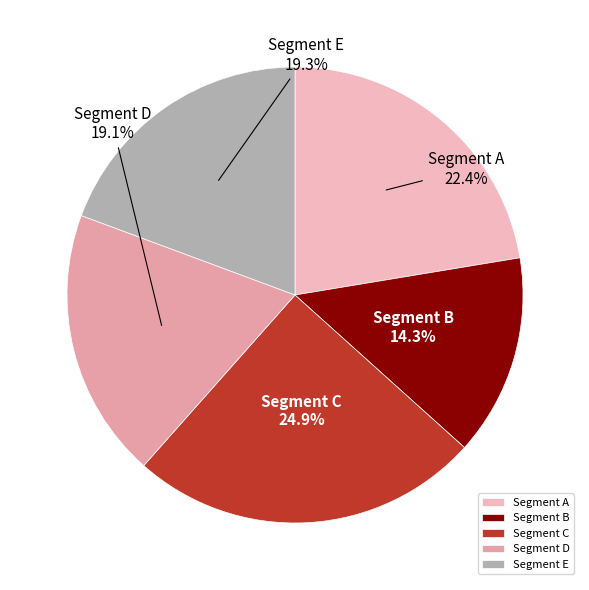

How many segments does this pie chart have?

5